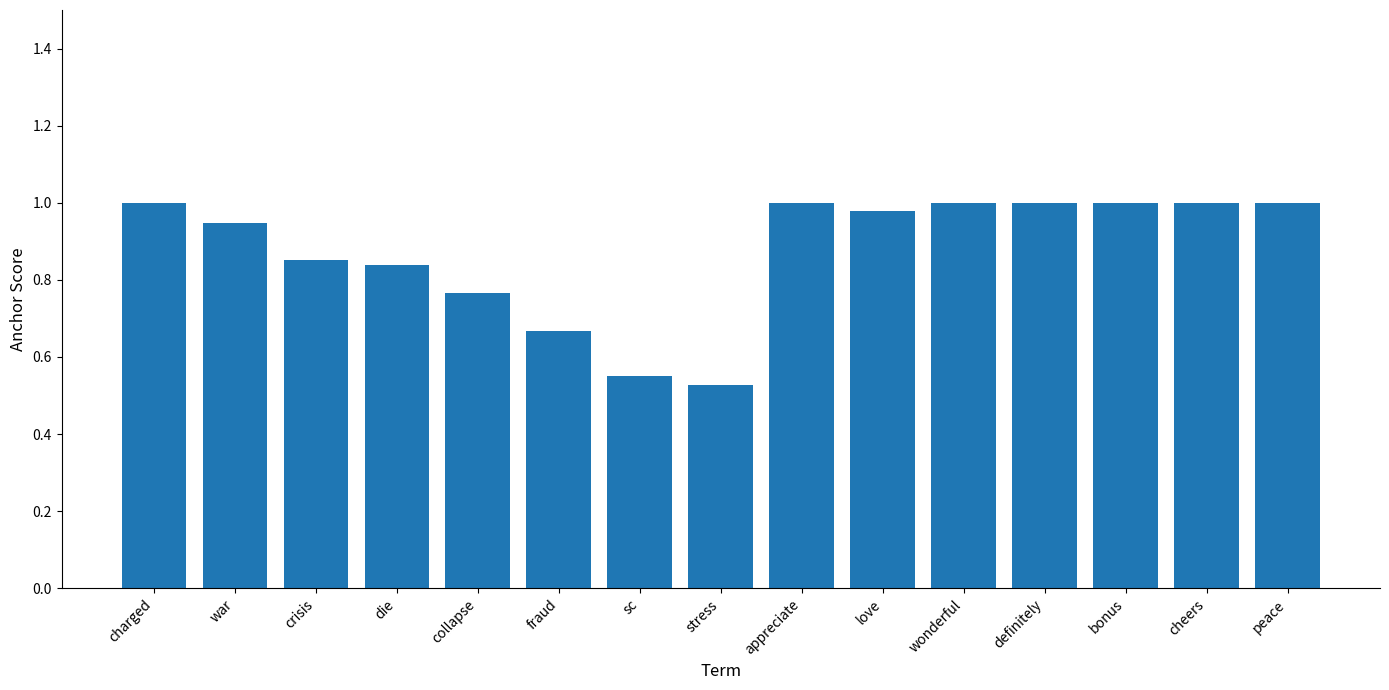

What is the label of the 12th bar from the right?

die